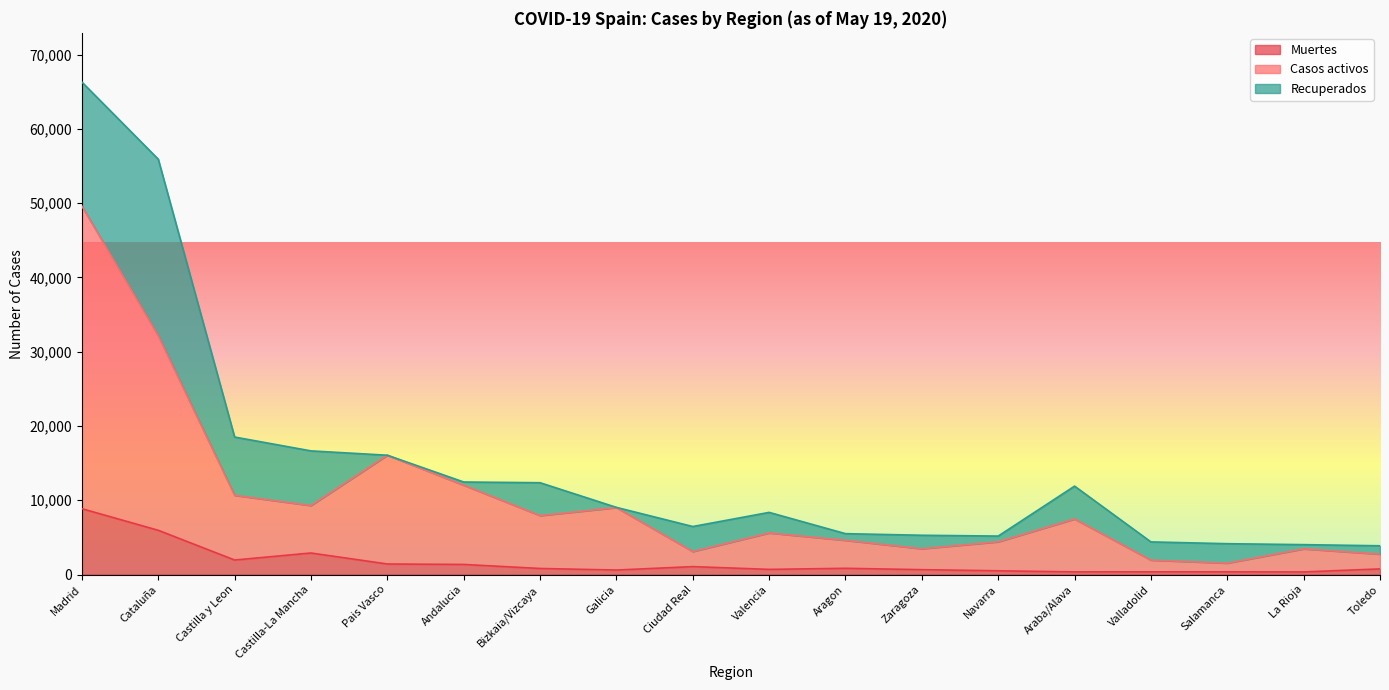

At which category is the sum across all series the highest?

Madrid